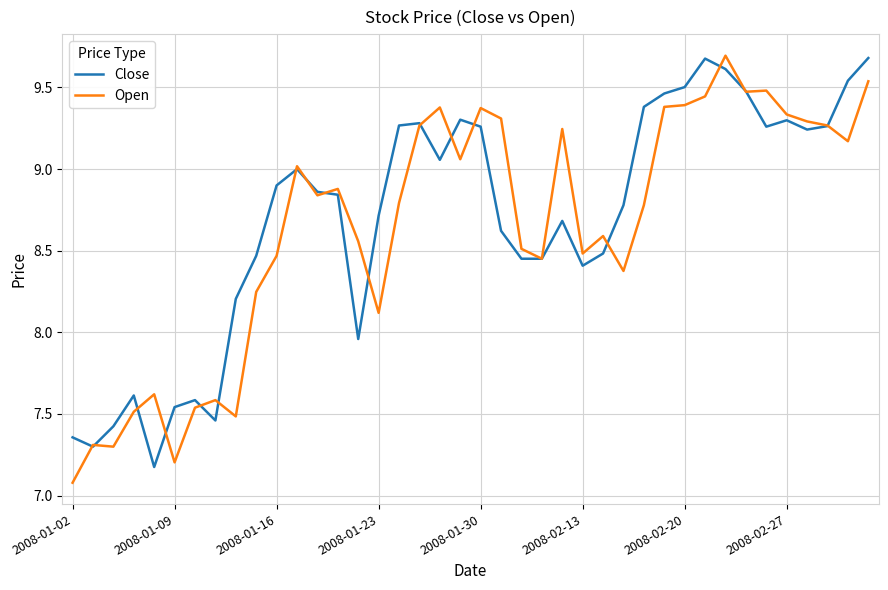

What is the highest value of the Close series?

9.7